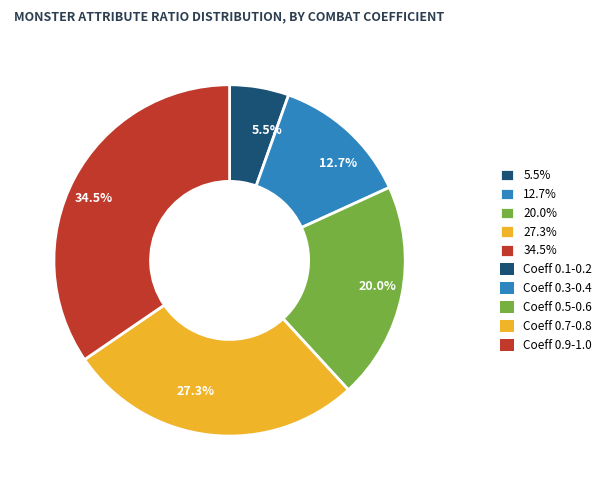

What is the smallest slice in the pie chart?

5.5%